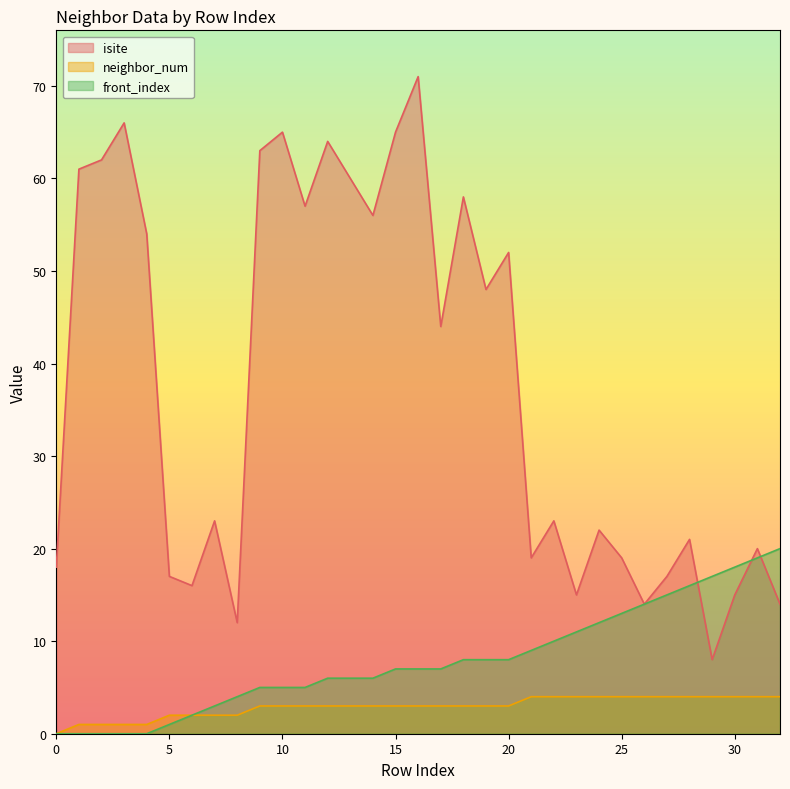

Count the number of categories in the chart.

33